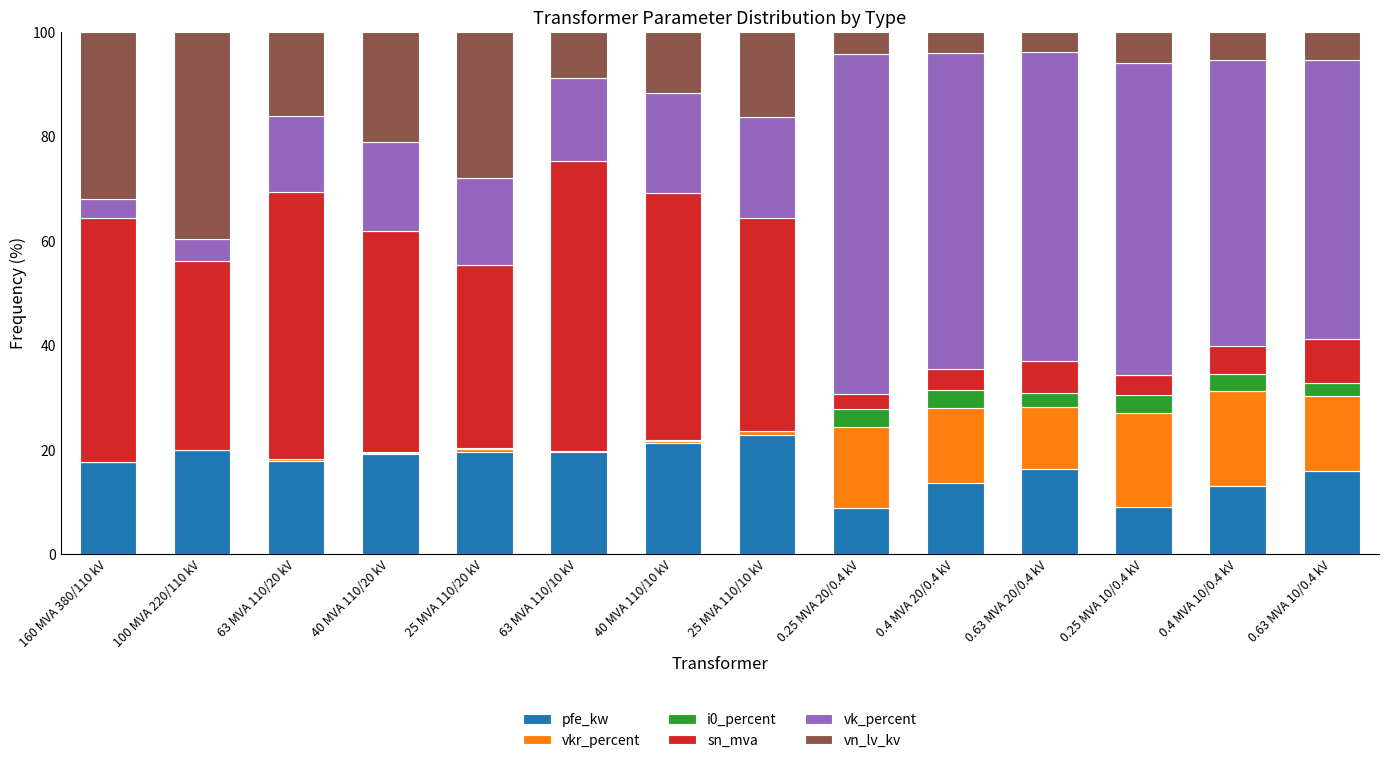

The pfe_kw series shows 28.0 at 100 MVA 220/110 kV. True or false?

False